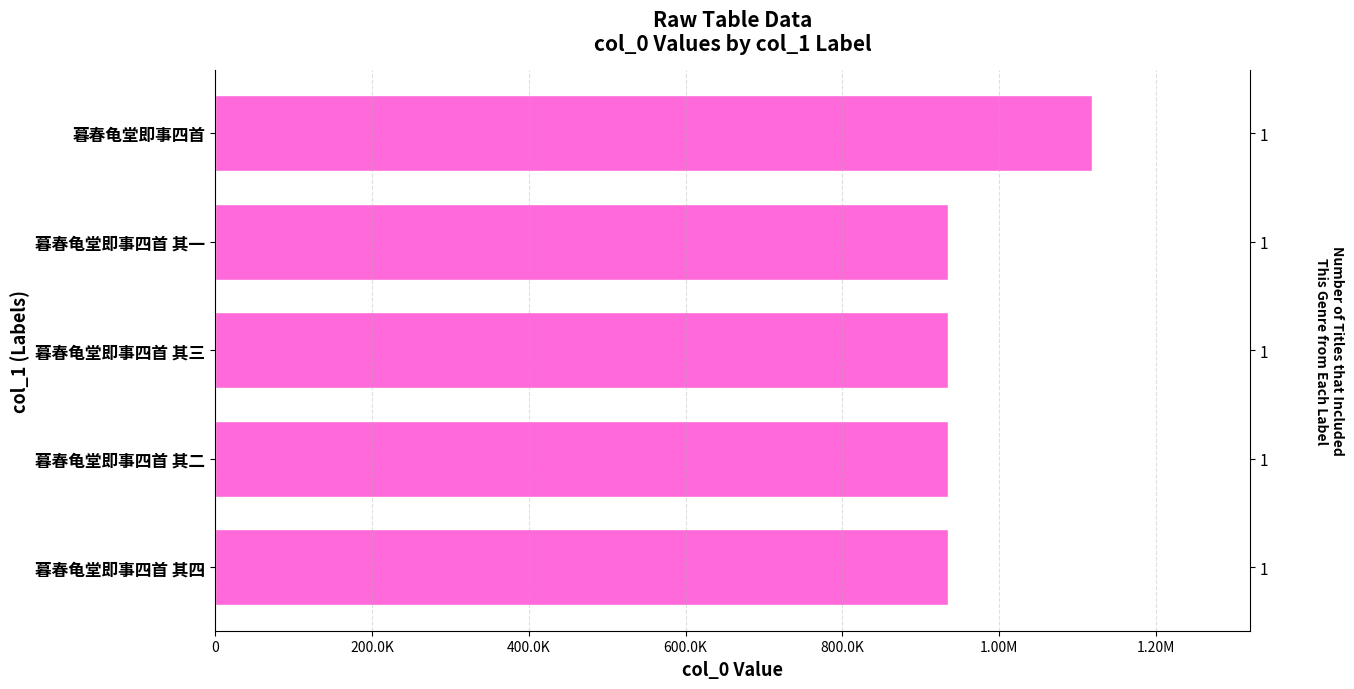

What is the approximate value at 暮春龟堂即事四首, to the nearest 50?

1118150